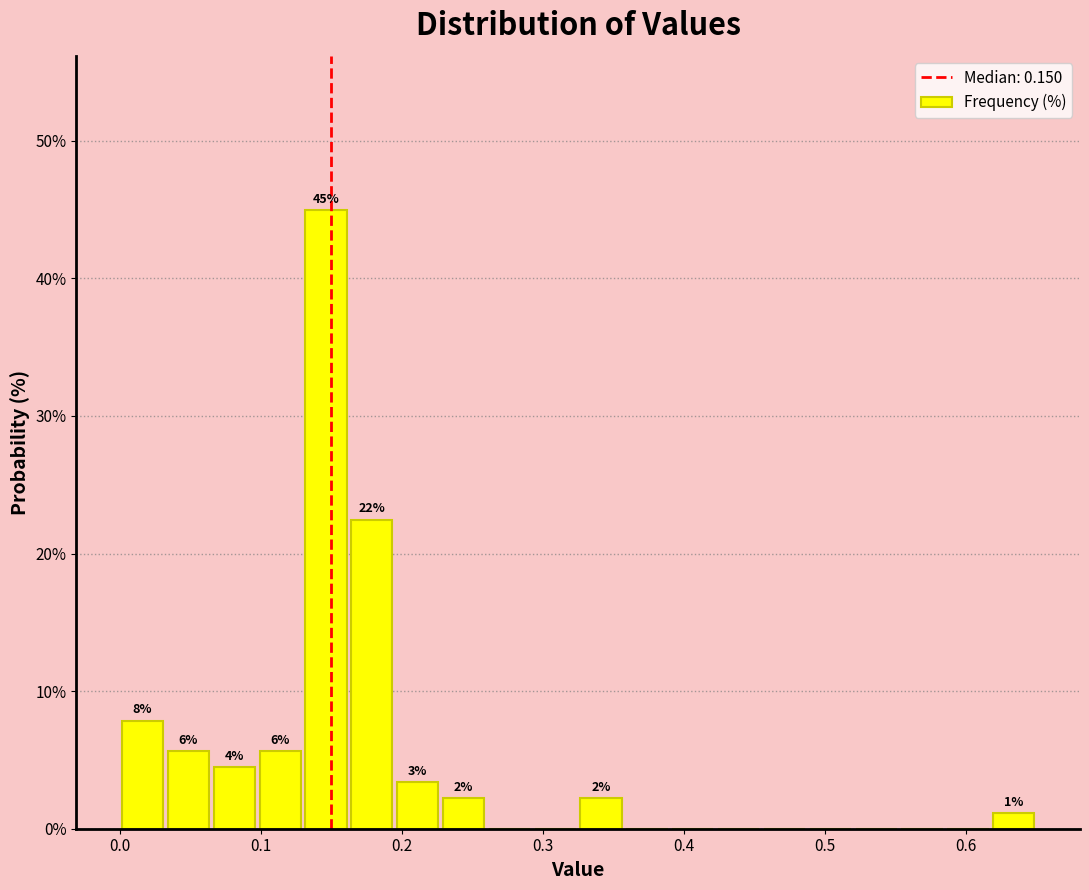

Around what value on the x-axis is the tallest bar? Give the approximate position of its centre, as read against the axis.

0.15